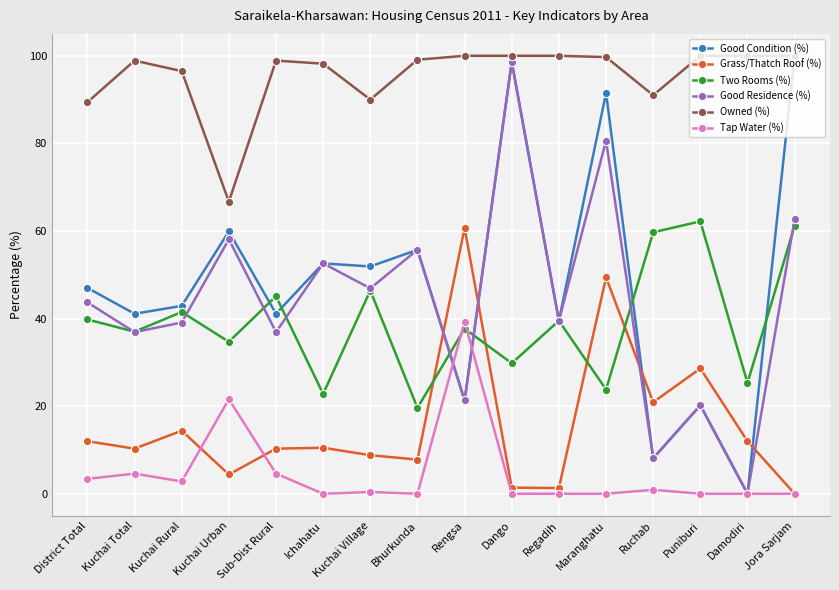

In Tap Water (%), how many points are higher than both neighbors (excluding endpoints)?

5